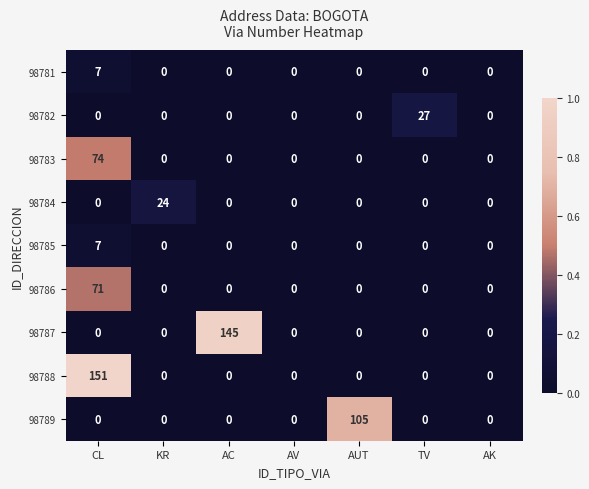

Which series has the largest total across all categories?

98788